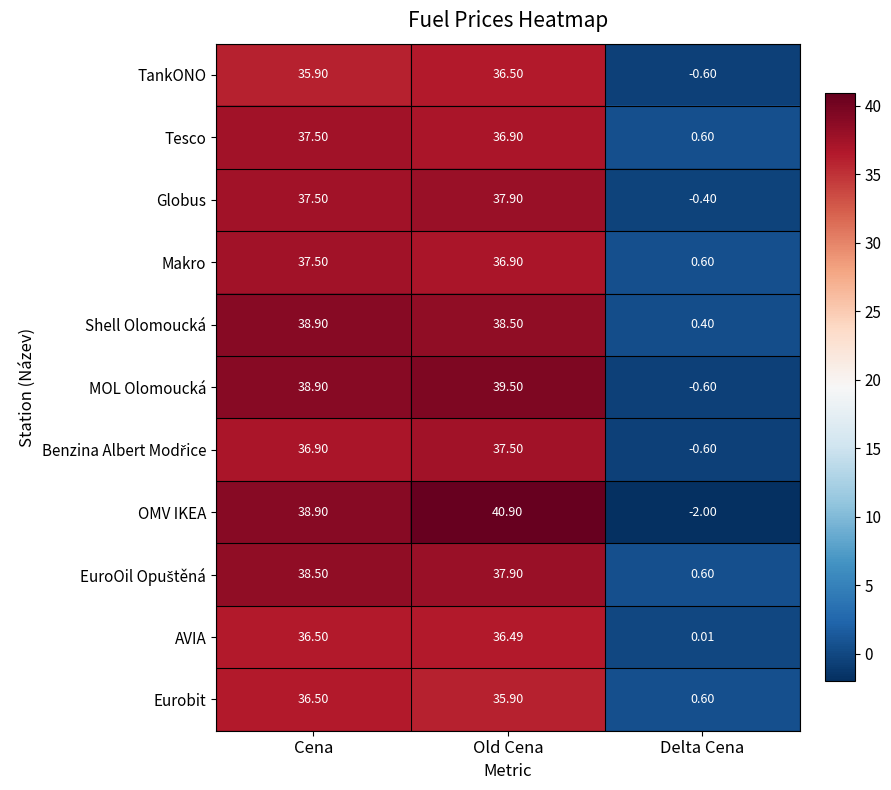

Which category has the highest value in the TankONO series?

Old Cena